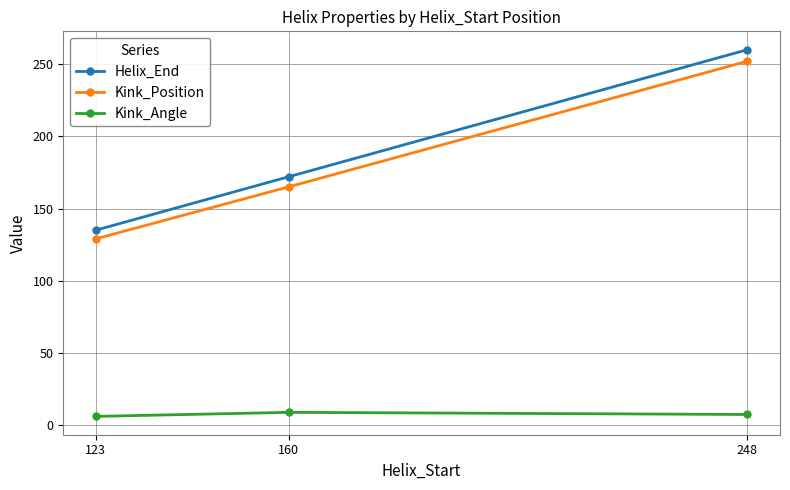

What is the value of the Helix_End point at the 1st from the left?

135.0